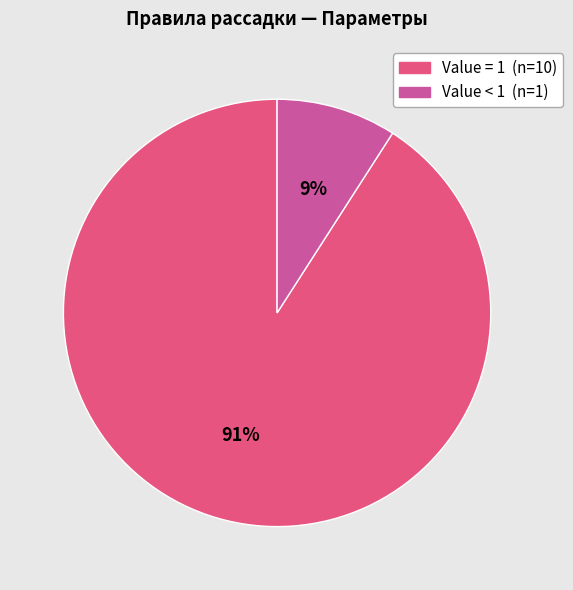

To the nearest percent, what is the average slice percentage?

50%